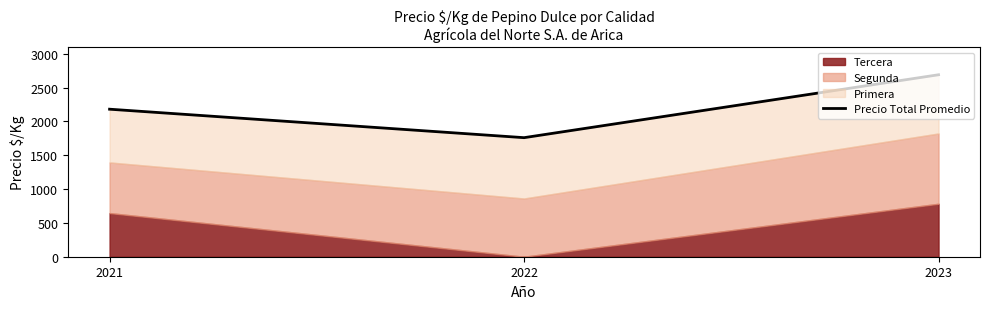

What is the sum of the values at 2021 and 2023?

4872.3